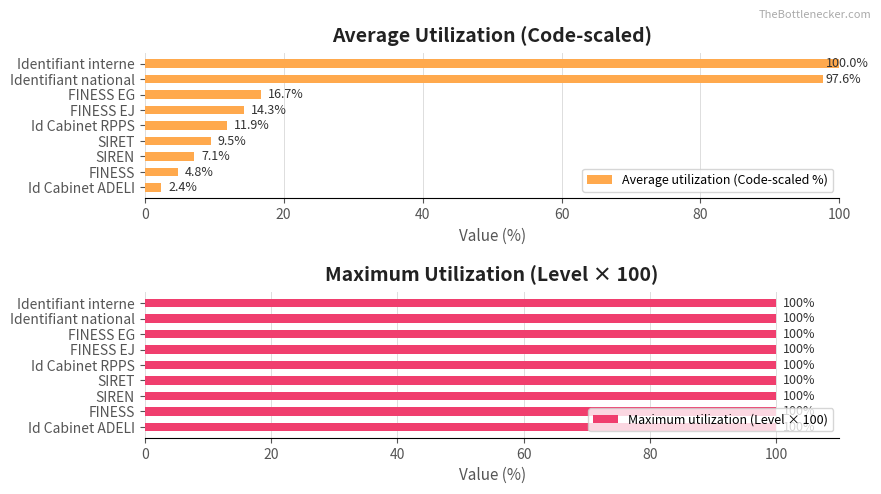

Rank the categories by Average utilization (Code-scaled %) value from highest to lowest.

Identifiant interne, Identifiant national, FINESS EG, FINESS EJ, Id Cabinet RPPS, SIRET, SIREN, FINESS, Id Cabinet ADELI